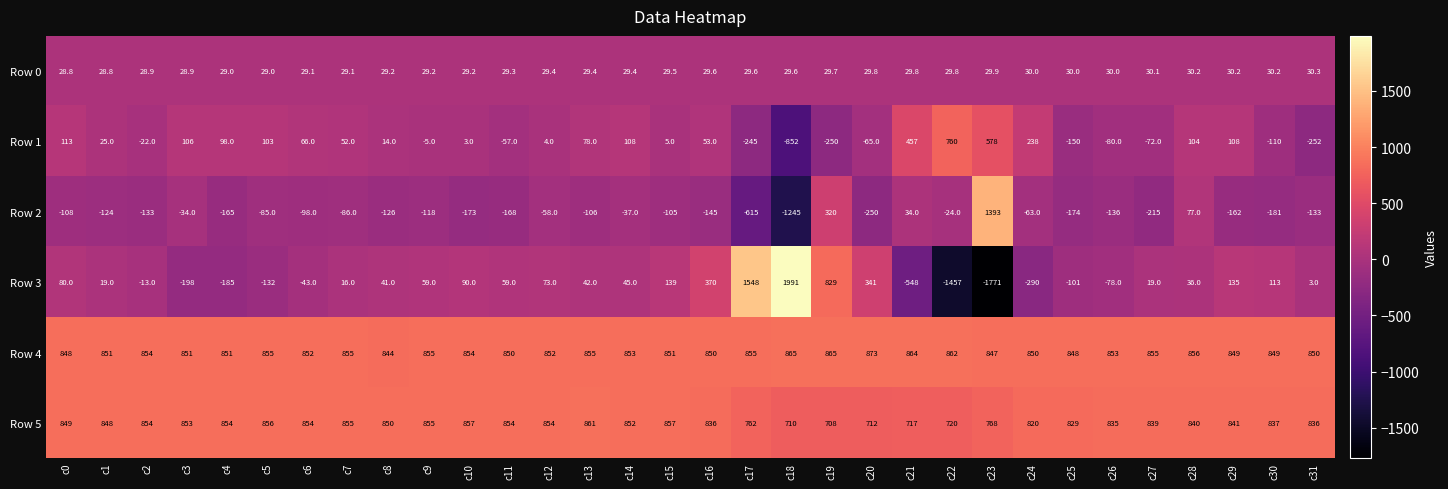

What is the difference between the Row 5 values at c25 and c26?

6.0